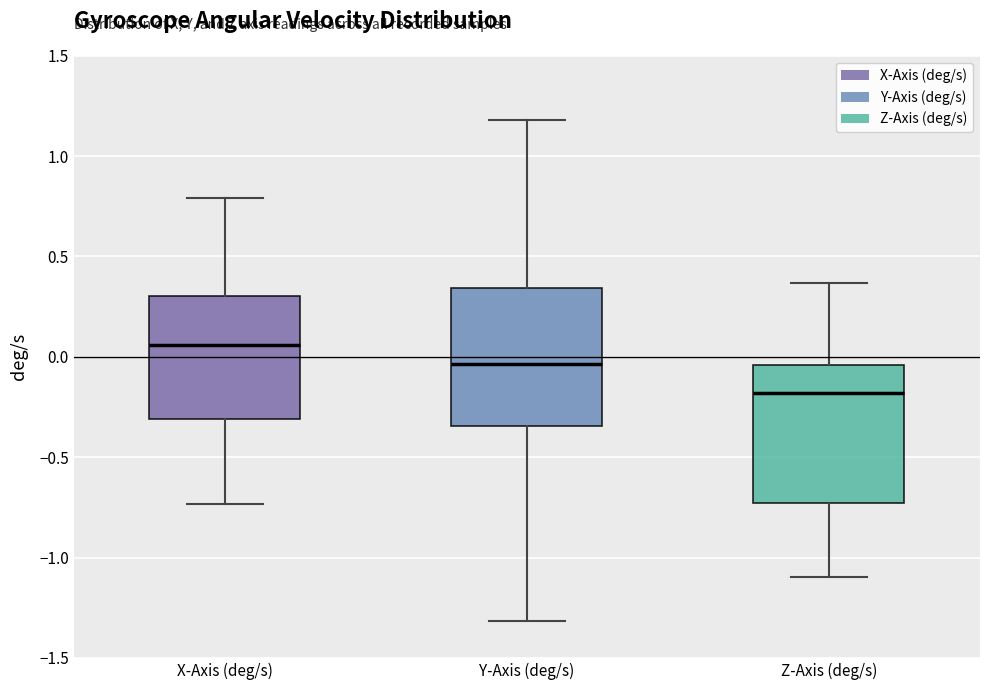

Reading left to right, read every box against the y-axis: the position of its median line, the range the box covers, and the ends of its whiskers. The values are not printed on the chart, so give them approximately, as read against the axis.

X-Axis (deg/s): median 0.05, box -0.30 to 0.30, whiskers -0.75 to 0.80
Y-Axis (deg/s): median -0.05, box -0.35 to 0.35, whiskers -1.30 to 1.20
Z-Axis (deg/s): median -0.20, box -0.75 to -0.05, whiskers -1.10 to 0.35